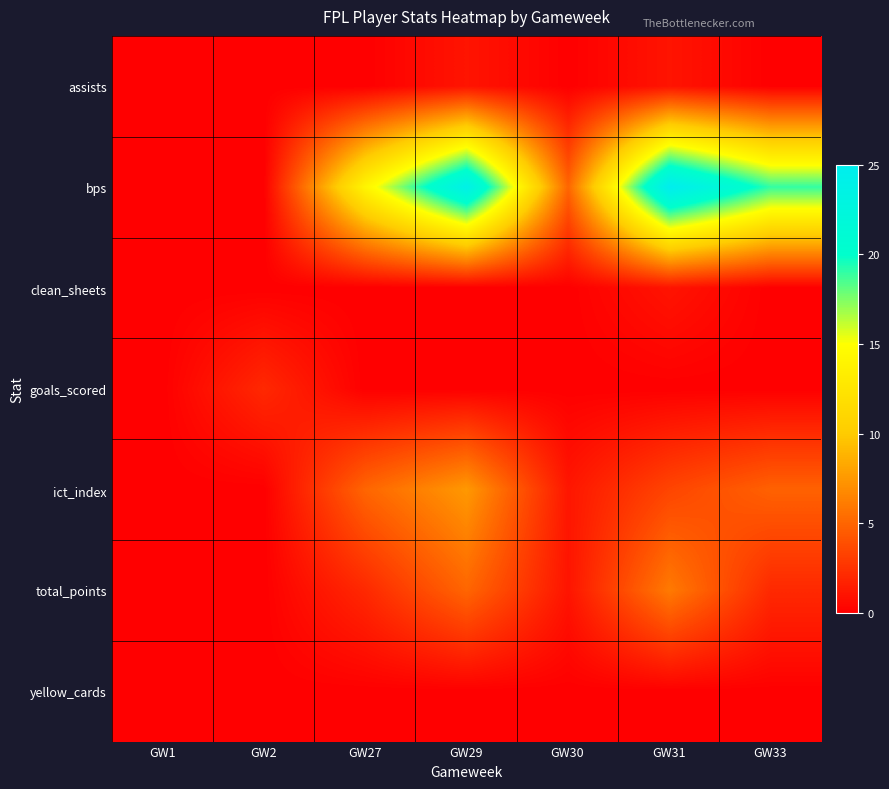

Reading left to right, extract all data points from this chart.

assists: GW1=0.0	GW2=0.0	GW27=0.0	GW29=1.0	GW30=0.0	GW31=1.0	GW33=0.0
bps: GW1=0.0	GW2=0.0	GW27=14.0	GW29=24.0	GW30=5.0	GW31=25.0	GW33=19.0
clean_sheets: GW1=0.0	GW2=0.0	GW27=0.0	GW29=0.0	GW30=0.0	GW31=1.0	GW33=0.0
goals_scored: GW1=0.0	GW2=2.0	GW27=0.0	GW29=0.0	GW30=0.0	GW31=0.0	GW33=0.0
ict_index: GW1=0.0	GW2=0.0	GW27=5.0	GW29=7.5	GW30=1.1	GW31=3.4	GW33=4.8
total_points: GW1=0.0	GW2=0.0	GW27=2.0	GW29=5.0	GW30=1.0	GW31=6.0	GW33=2.0
yellow_cards: GW1=0.0	GW2=0.0	GW27=0.0	GW29=0.0	GW30=0.0	GW31=0.0	GW33=0.0